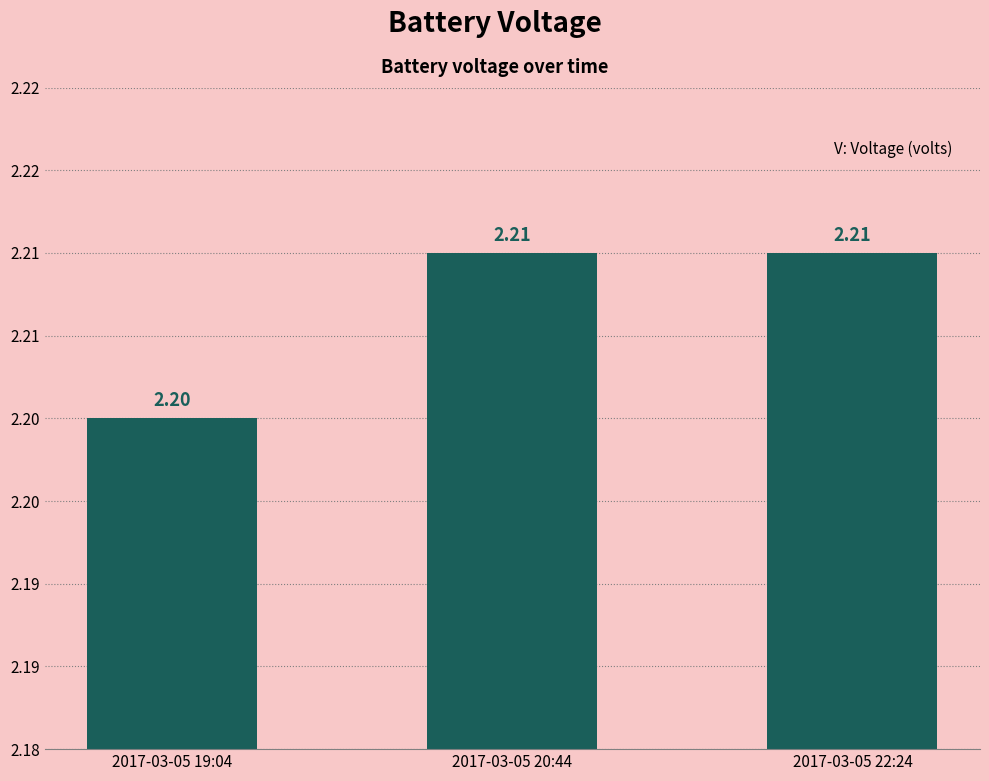

Reading left to right, extract all data points from this chart.

2017-03-05 19:04=2.2	2017-03-05 20:44=2.2	2017-03-05 22:24=2.2